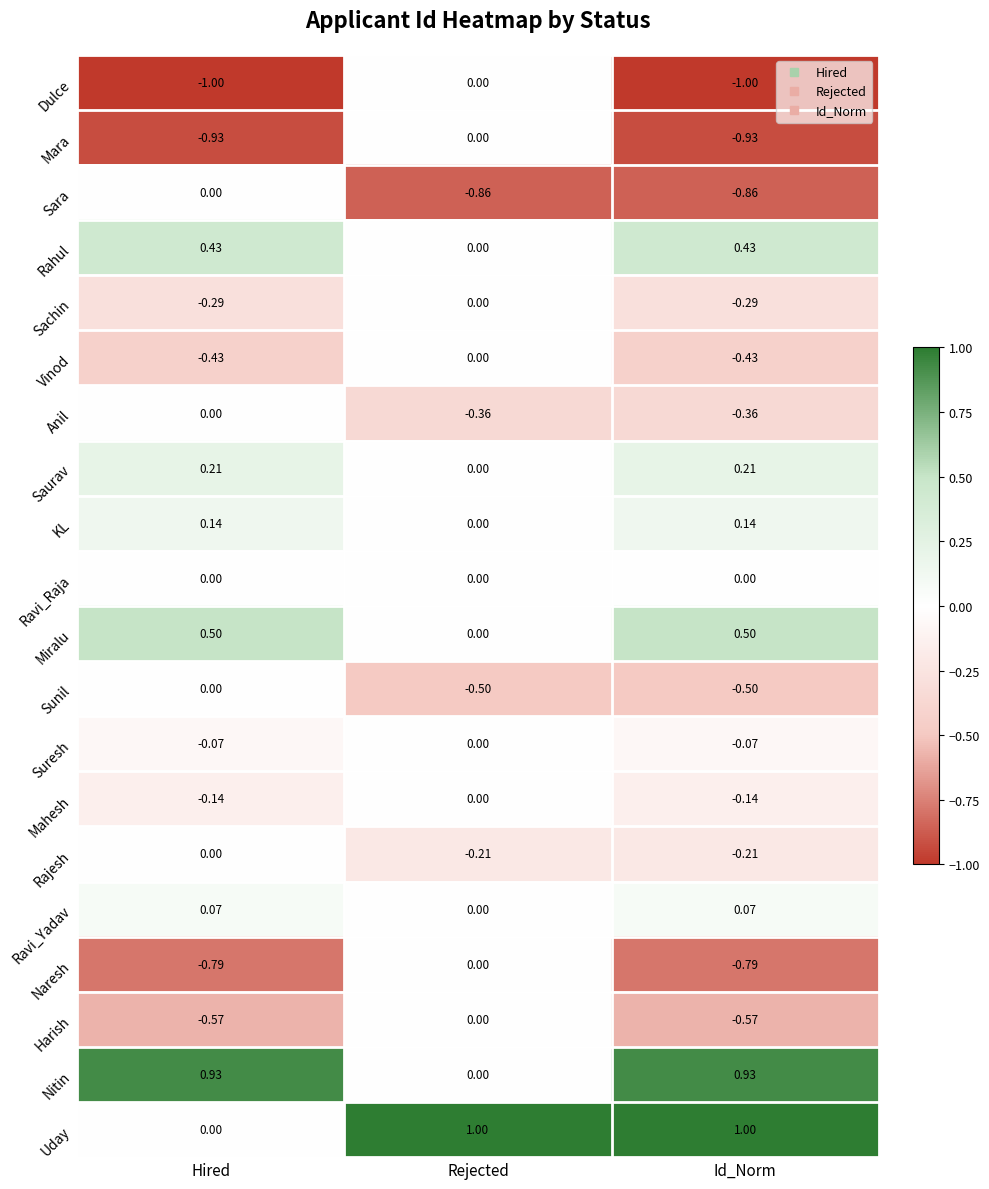

At which category is the sum across all series the highest?

Rejected